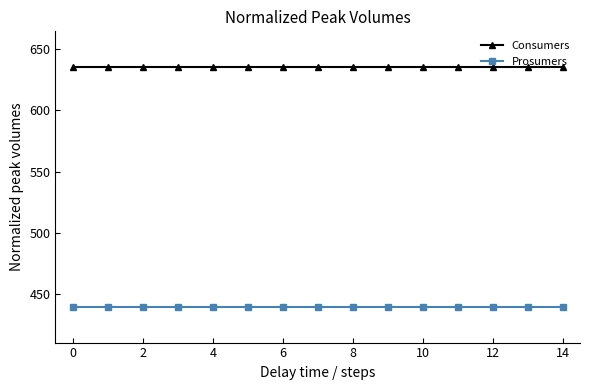

Rank the series by their average value, from lowest to highest.

Prosumers, Consumers